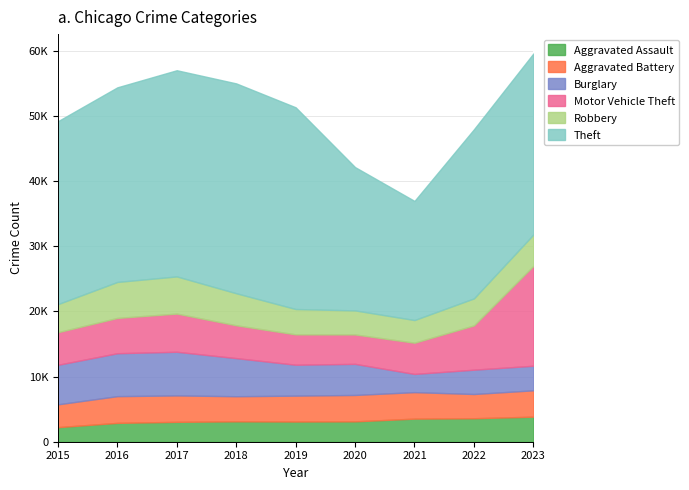

What value does the Aggravated Assault series have at 2019, to the nearest 100?

3100